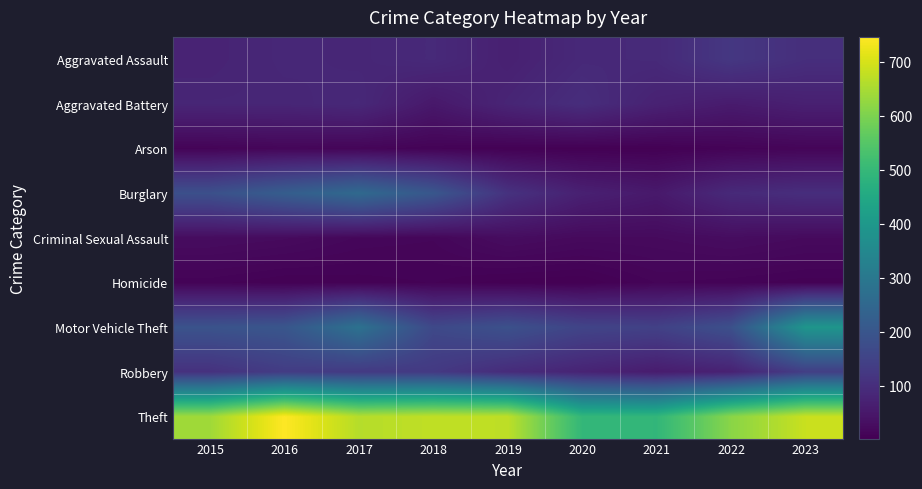

Between 2022 and 2017, which is larger?

2022